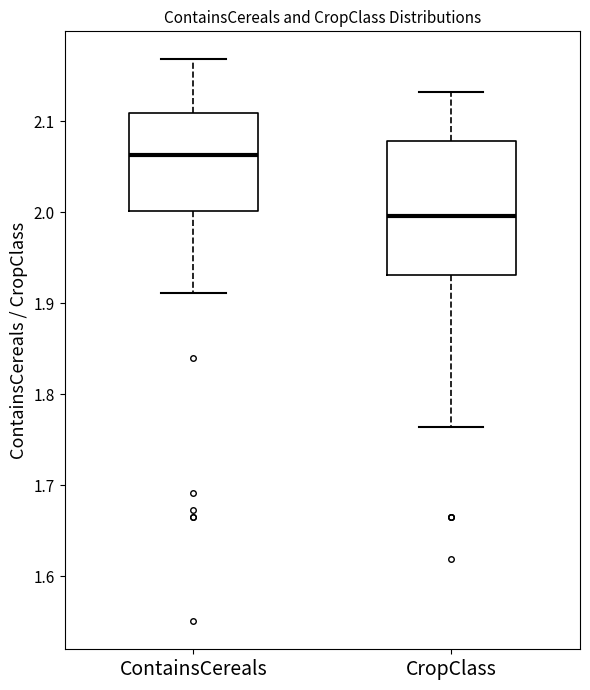

Reading left to right, transcribe this box plot: for each box, give where its median line is, the range the box spans, and where its two whiskers end, as read against the y-axis. The values are not printed on the chart, so give them approximately, as read against the axis.

ContainsCereals: median 2.06, box 2.00 to 2.11, whiskers 1.91 to 2.17
CropClass: median 2.00, box 1.93 to 2.08, whiskers 1.76 to 2.13